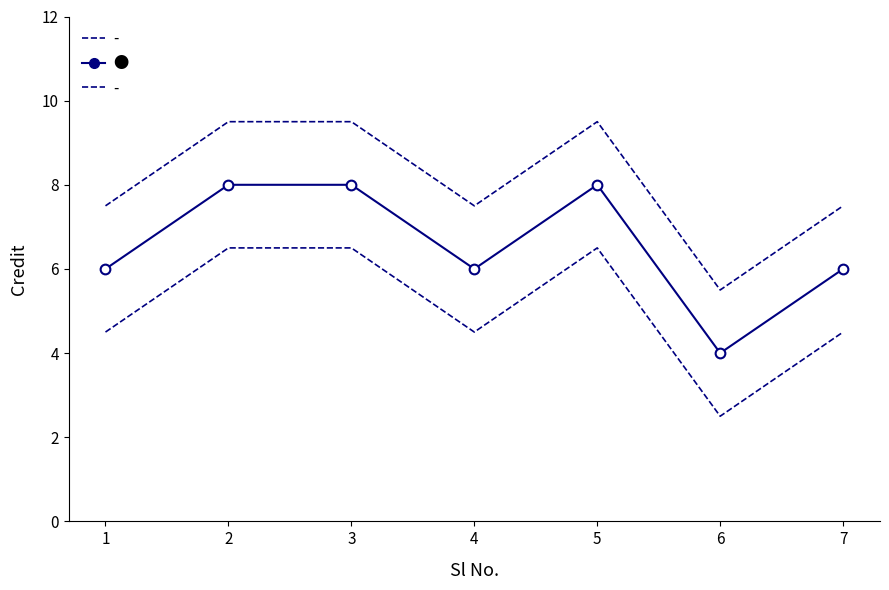

The value at 7 is 6. True or false?

True